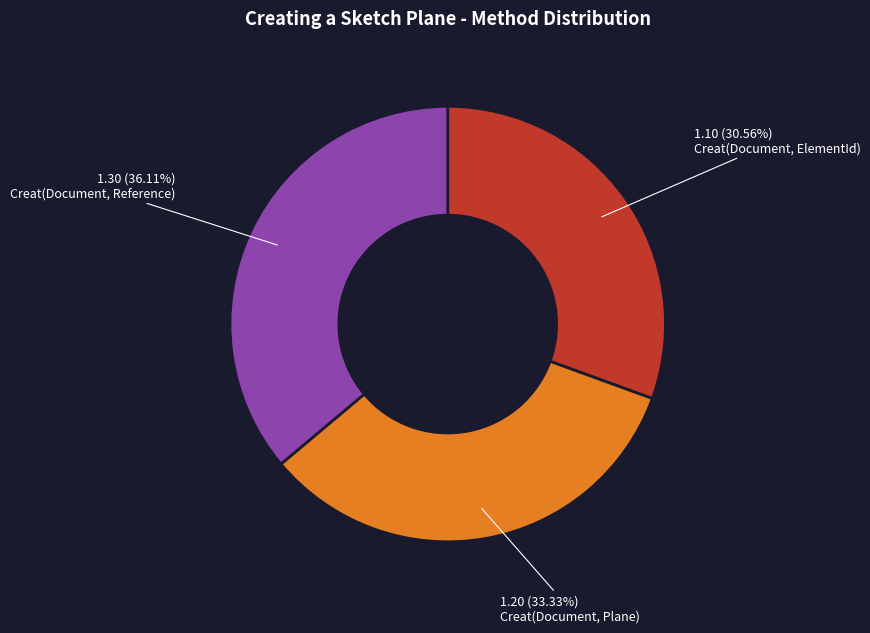

To the nearest percent, what is the difference between the largest and smallest slice percentages?

6%